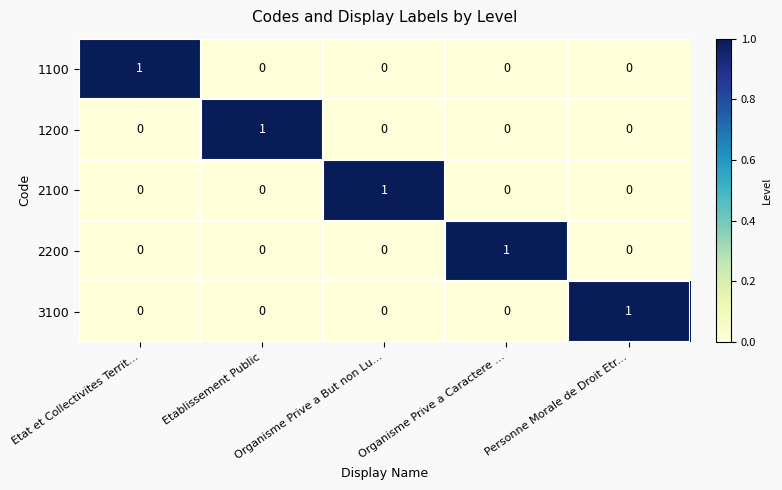

How many values in 1100 are above zero?

1